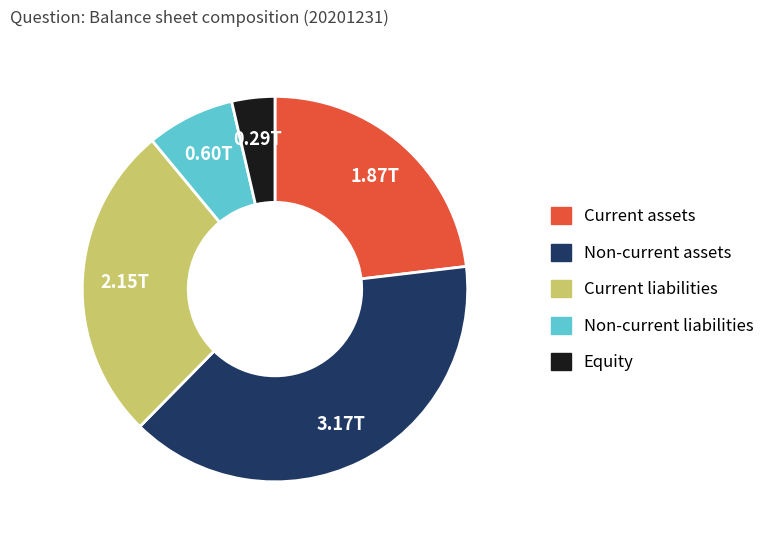

Rank the categories by value from highest to lowest.

Non-current assets, Current liabilities, Current assets, Non-current liabilities, Equity